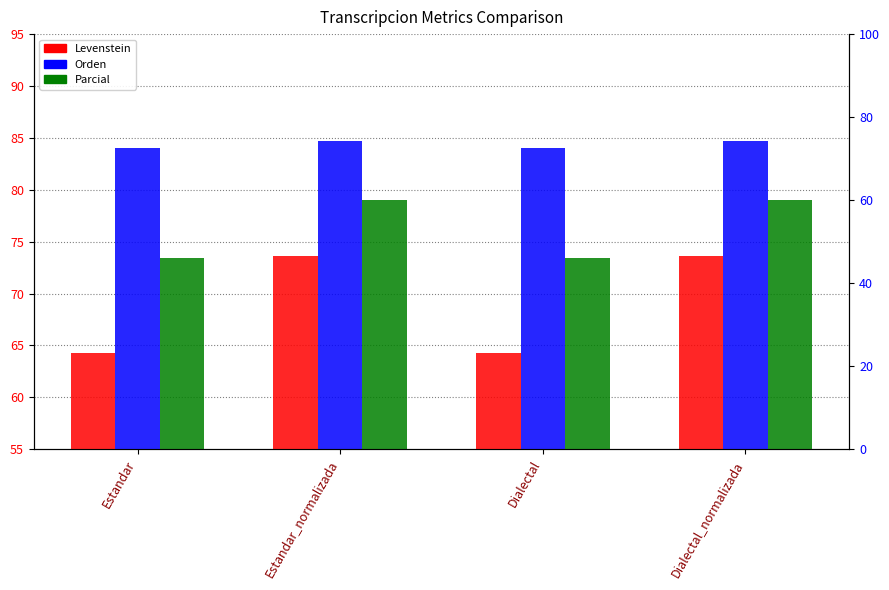

What is the value of the Levenstein bar at the 4th from the left?

73.6